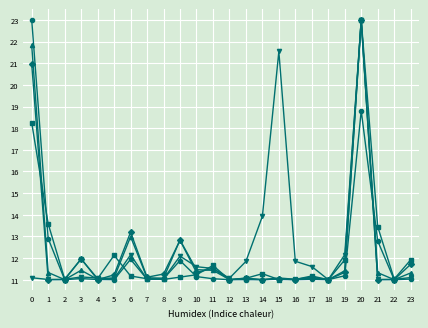

What is the total value across all series at 2?

55.0